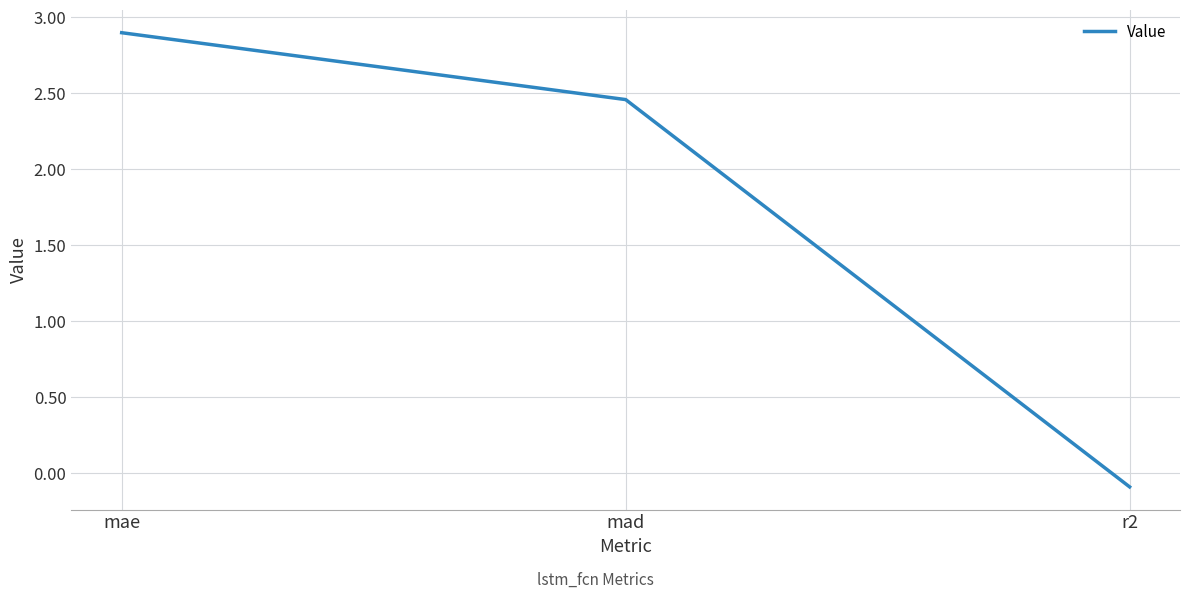

What is the sum of the values at r2 and mad?

2.4